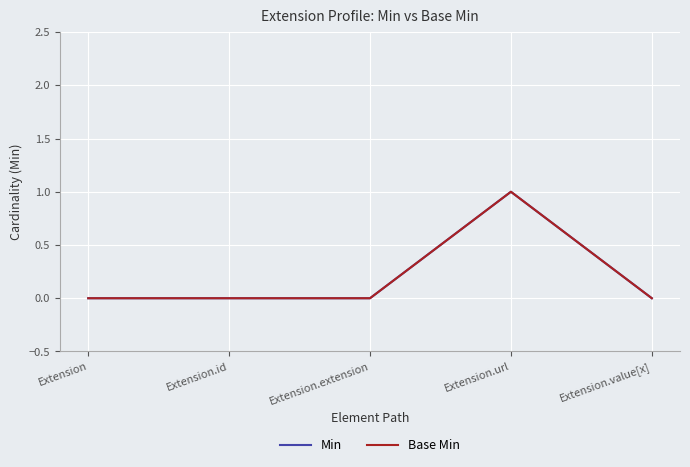

Does the chart display data point markers on the line(s)?

No